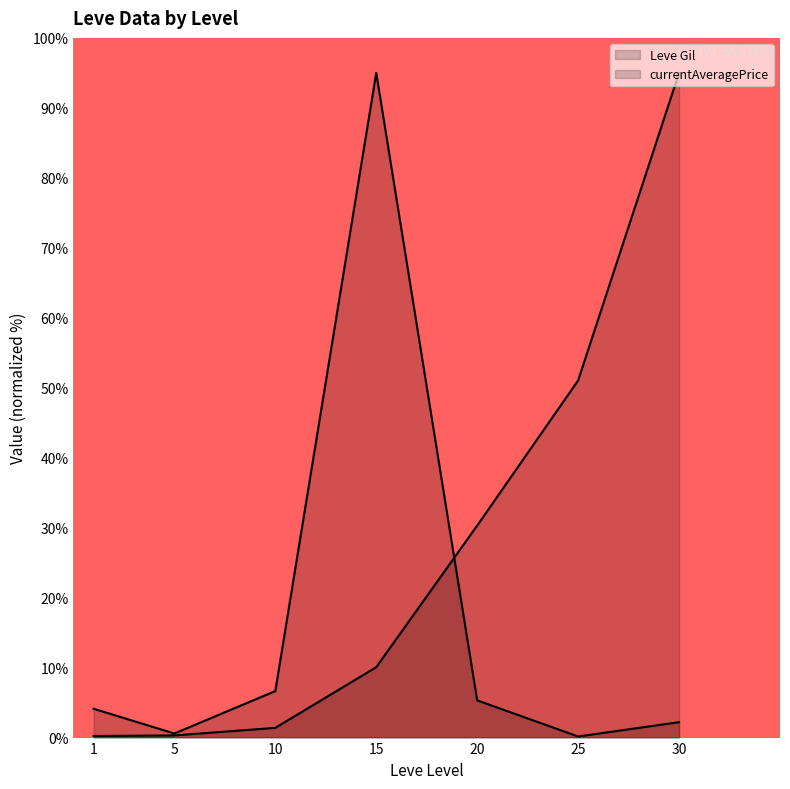

Rank the series by their average value, from lowest to highest.

currentAveragePrice, Leve Gil